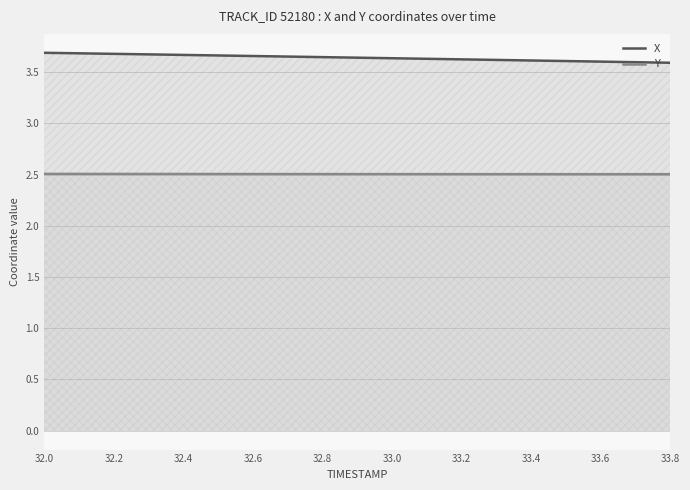

True or false: Y and X intersect in this chart.

False